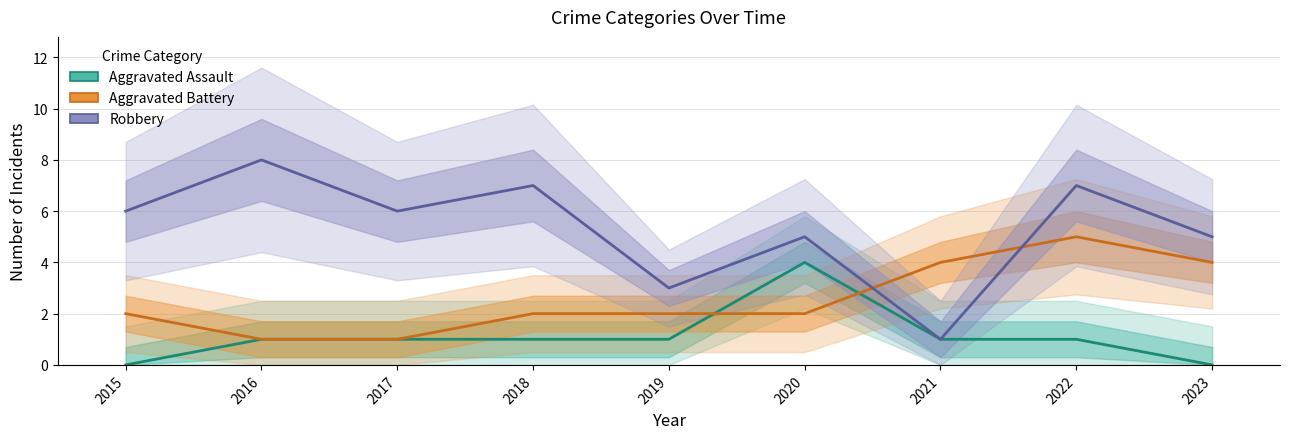

Count the Robbery values in the range 5 to 7.

6